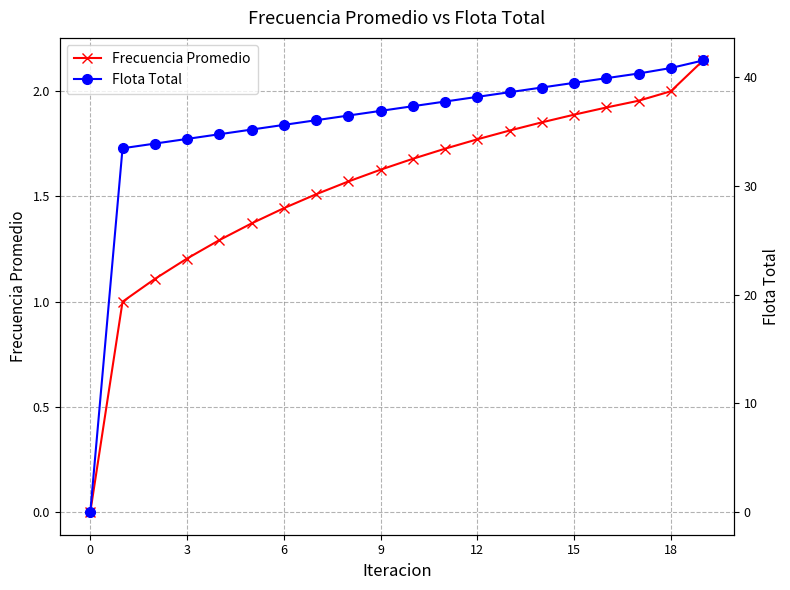

Does the chart have visible grid lines?

Yes